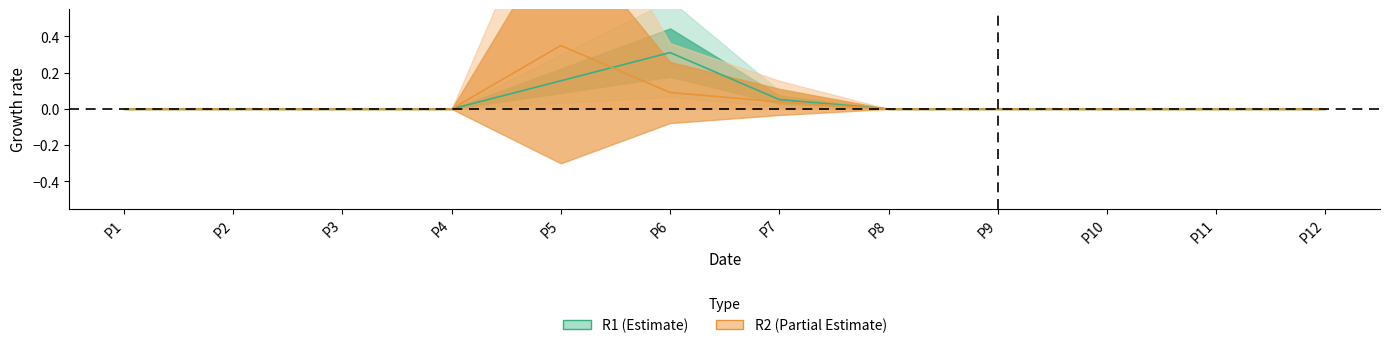

Which series has the widest spread of values?

R2